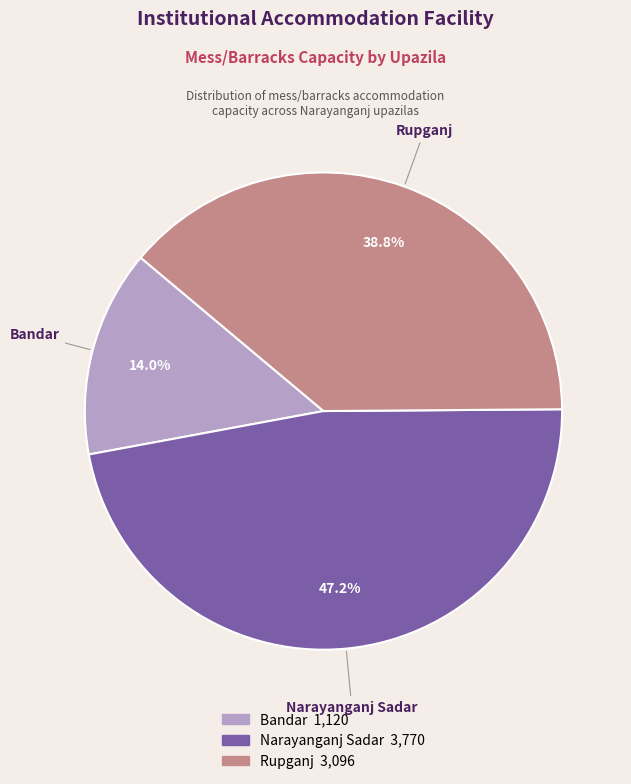

What is the largest slice in the pie chart?

Narayanganj Sadar